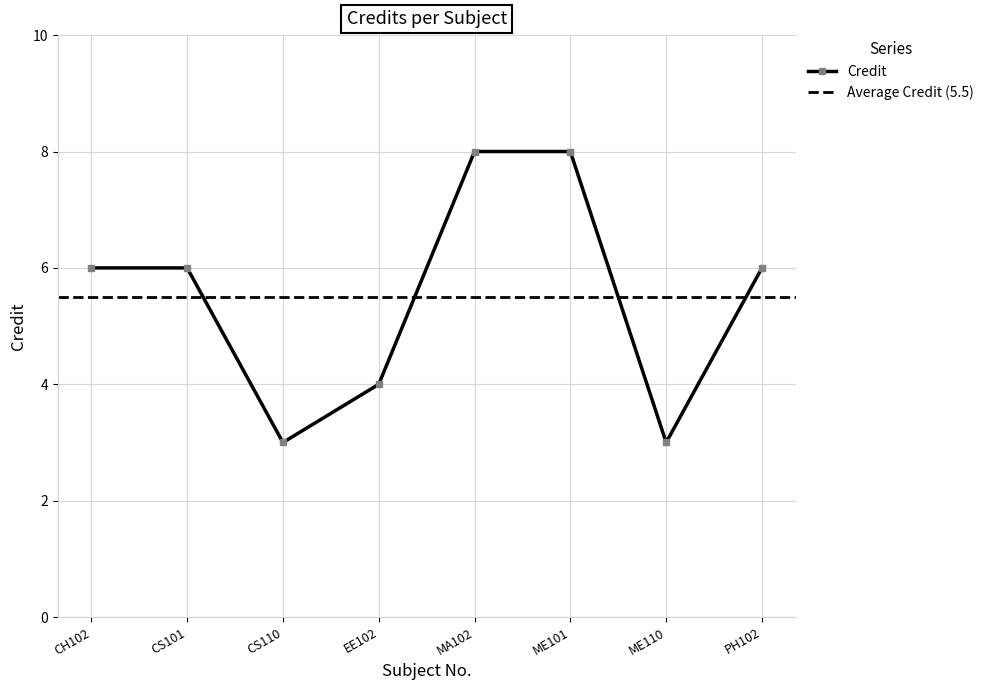

Reading left to right, extract all data points from this chart.

6	6	3	4	8	8	3	6